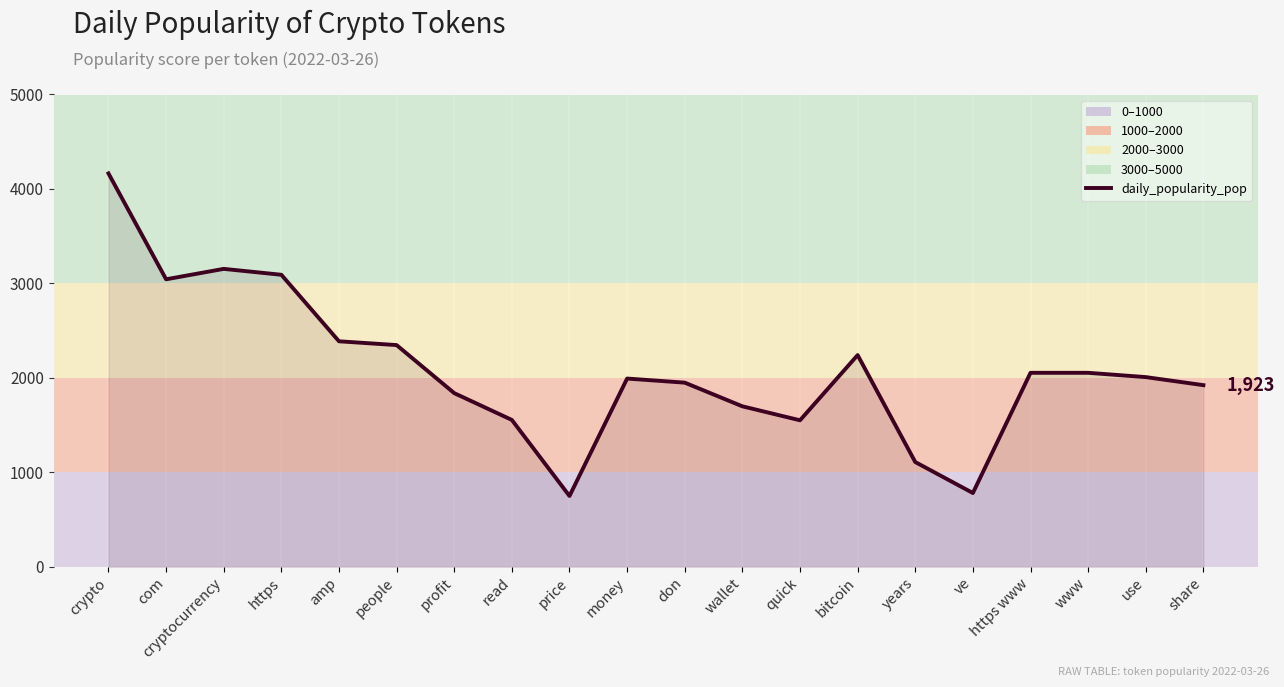

At which label does the data first exceed 2008?

crypto